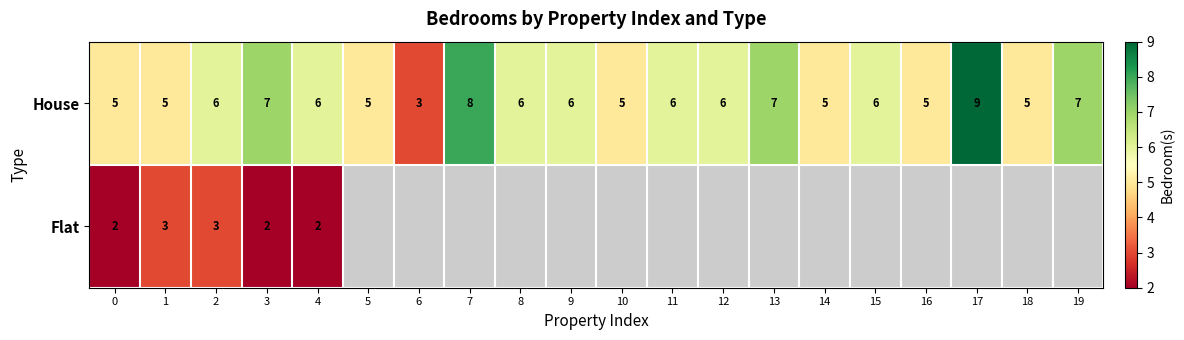

What is the spread (max minus min) of values at 4?

4